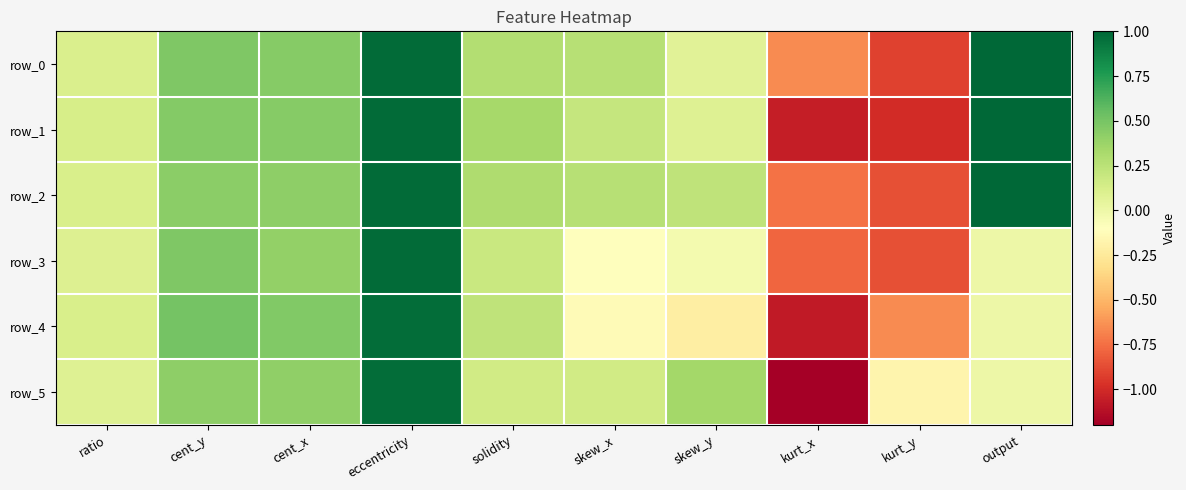

What is the total value across all series at ratio?

0.7